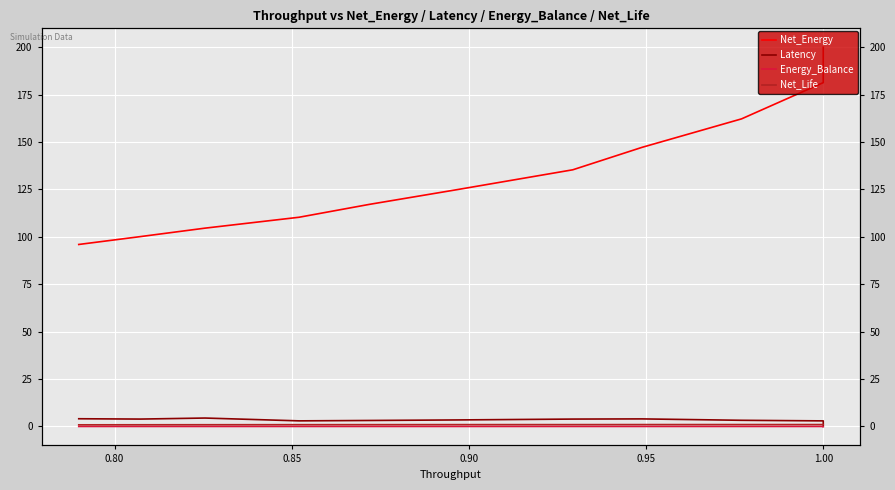

What is the sum of all Net_Life values?

10.5